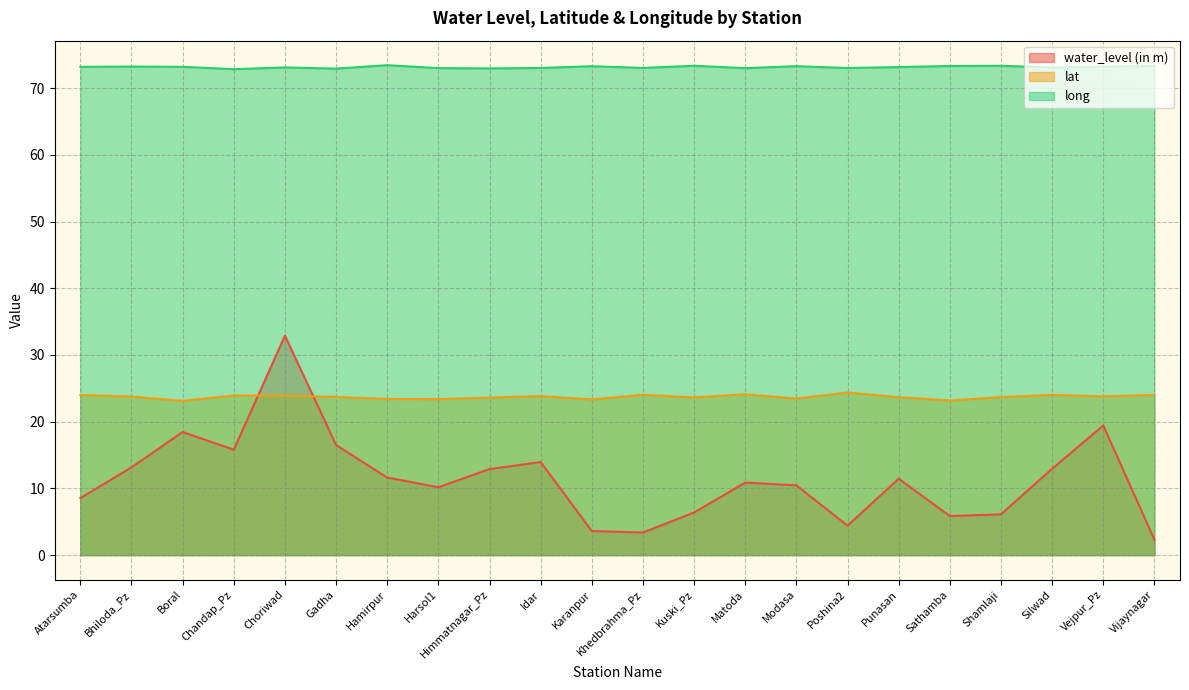

List the series in order of their overall mean, highest first.

long, lat, water_level (in m)